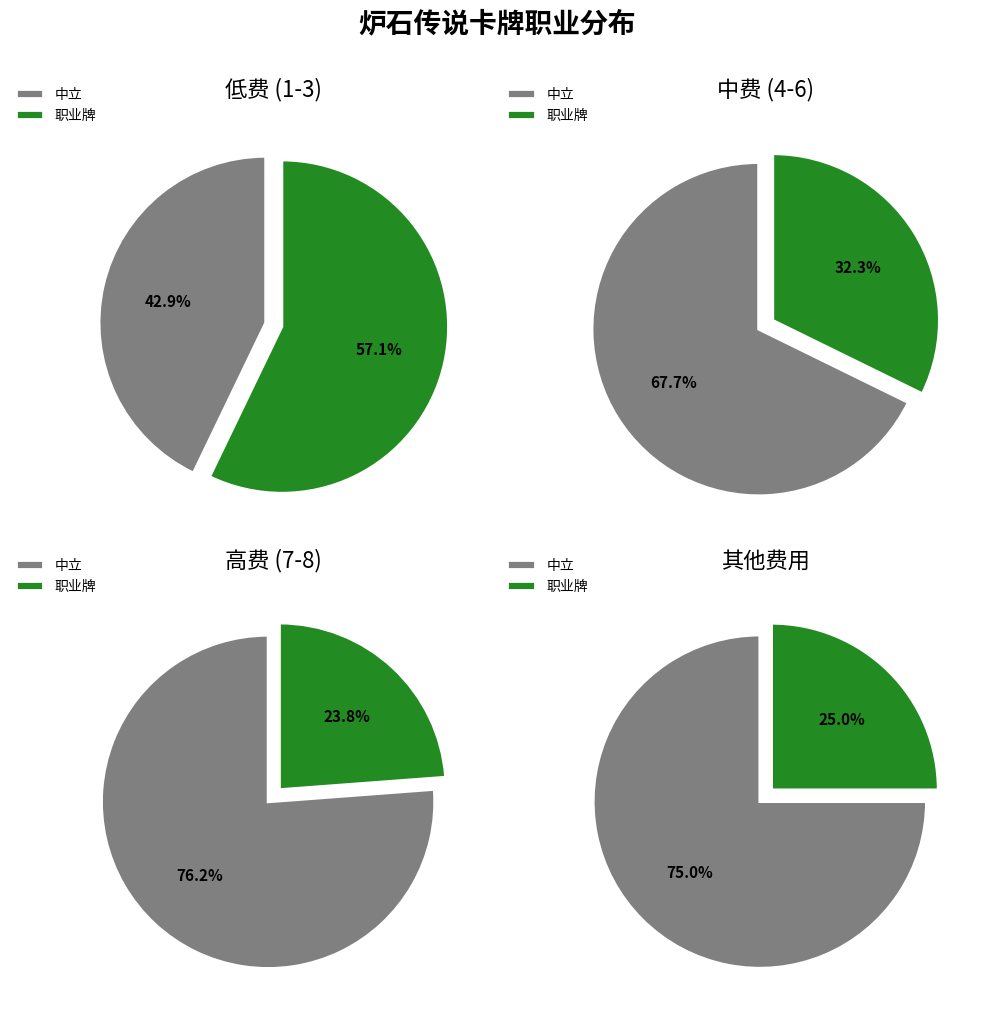

To the nearest percent, what percentage of the pie is 中立?

70%